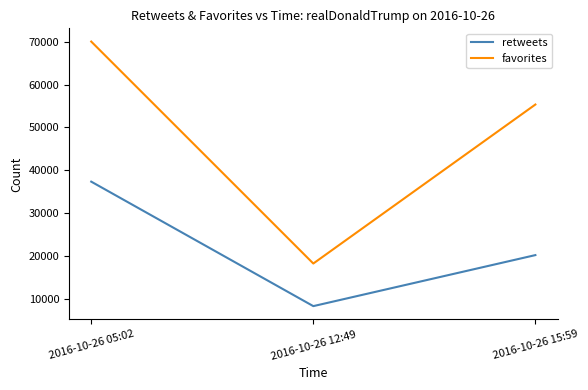

Is it true that favorites equals 31675 at 2016-10-26 12:49?

False